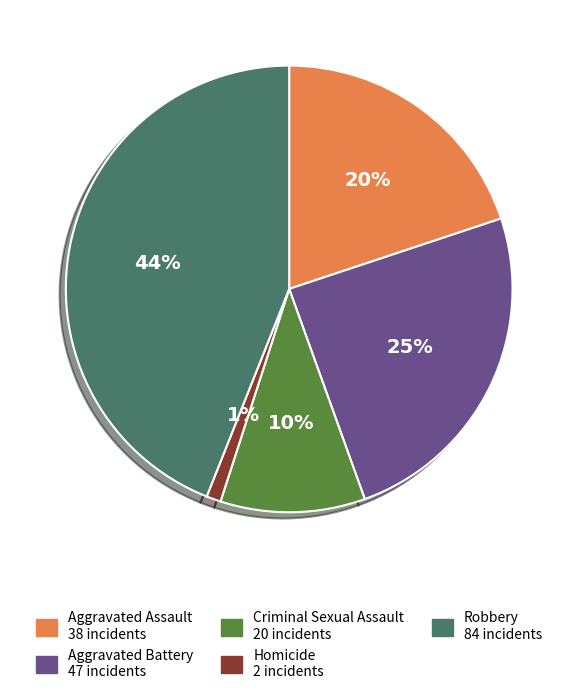

Is there any slice that represents more than half of the pie?

No